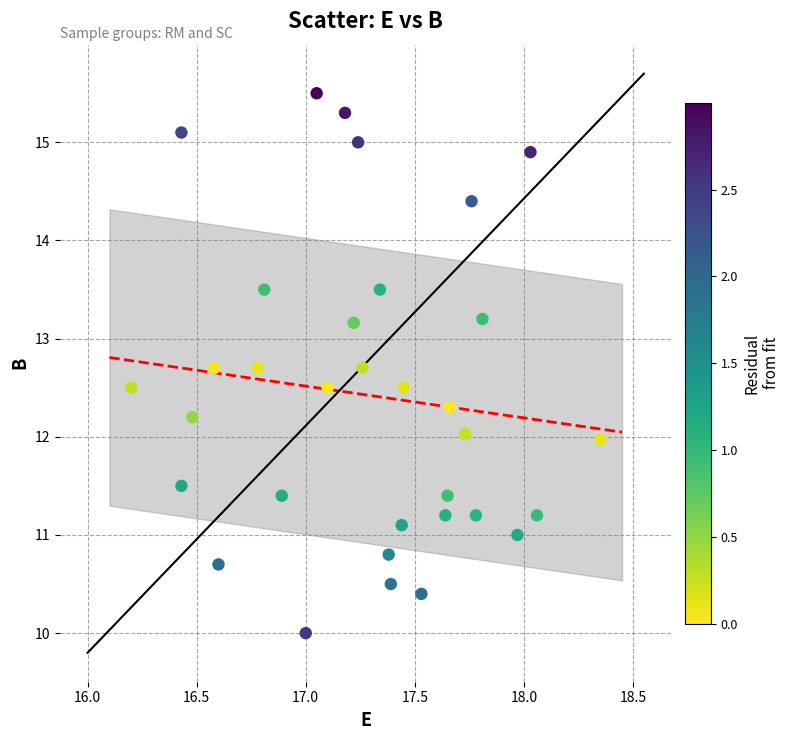

What is the range of X values (max minus min)?

2.2